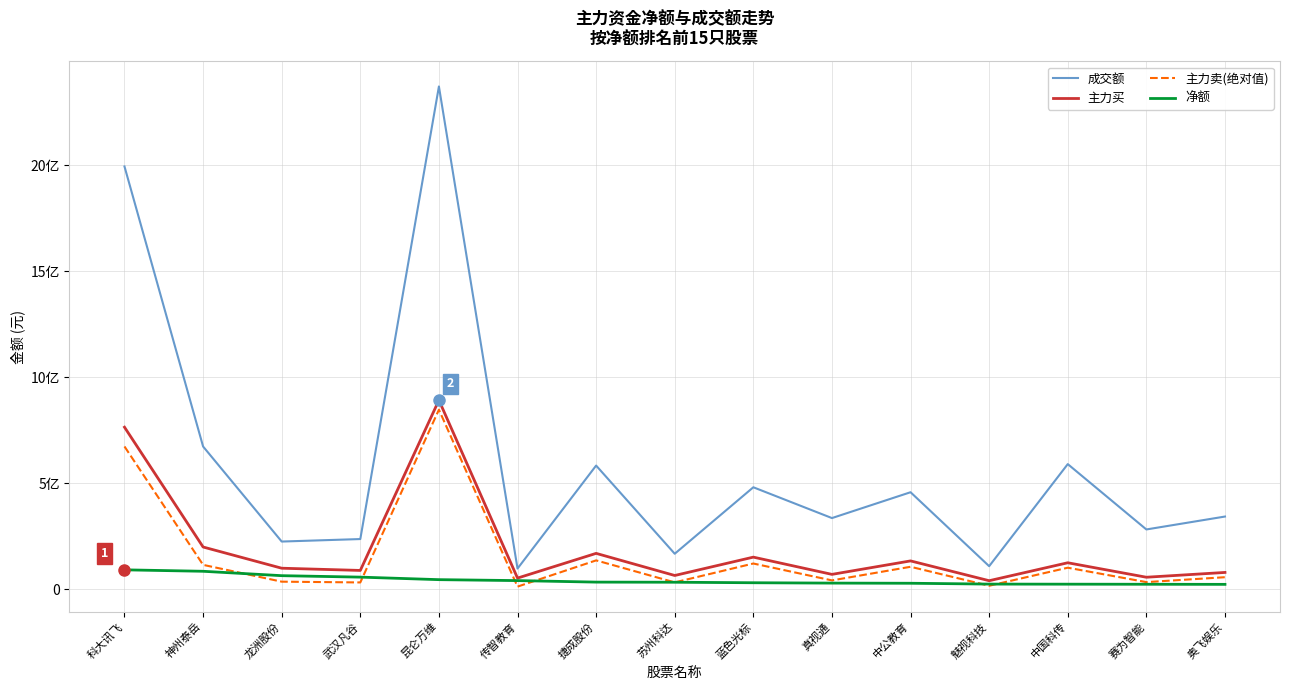

What position from the left is 中公教育?

11